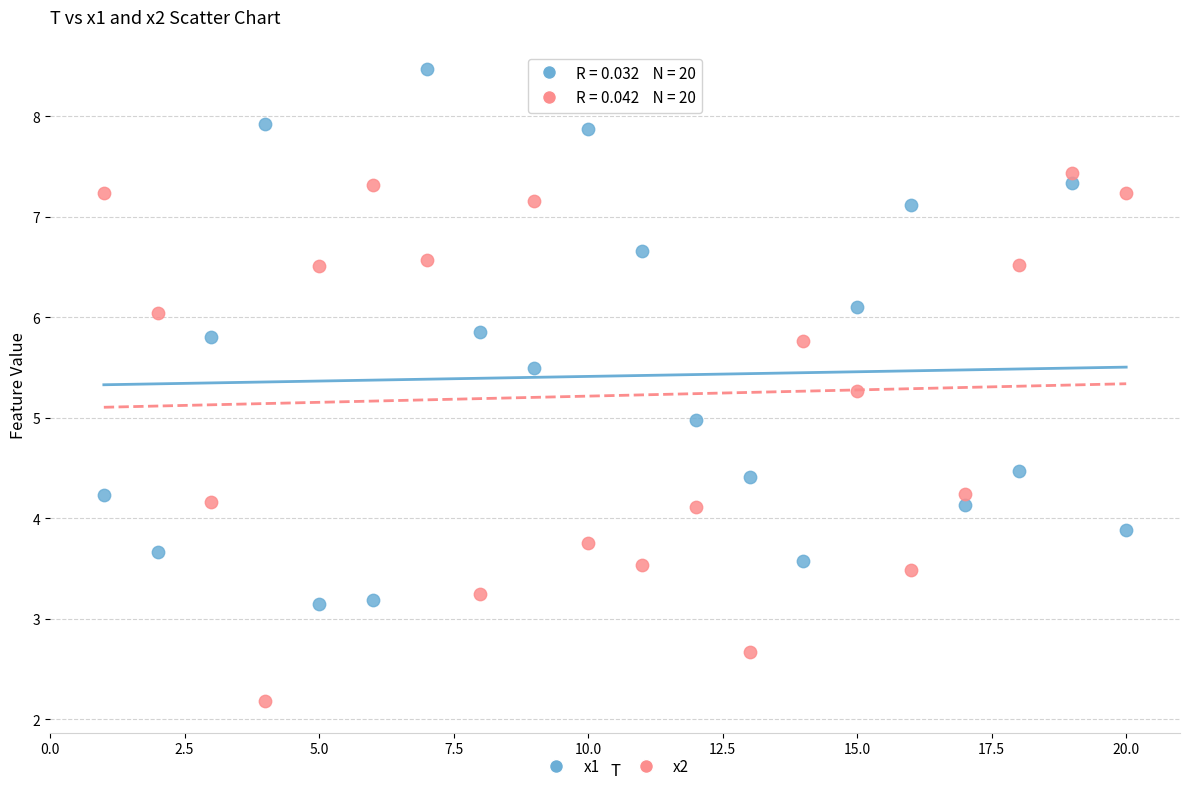

Which series reaches the minimum Y coordinate?

x2